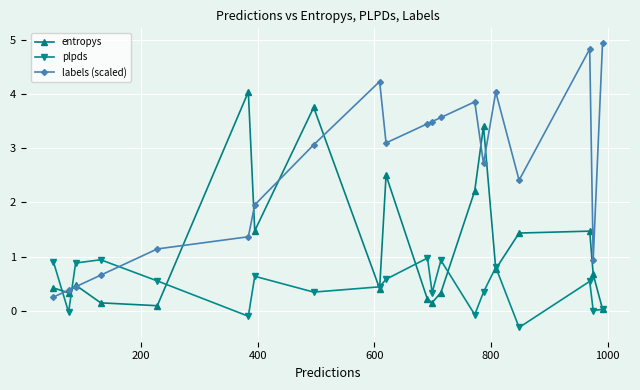

How many times do labels (scaled) and plpds cross each other?

3